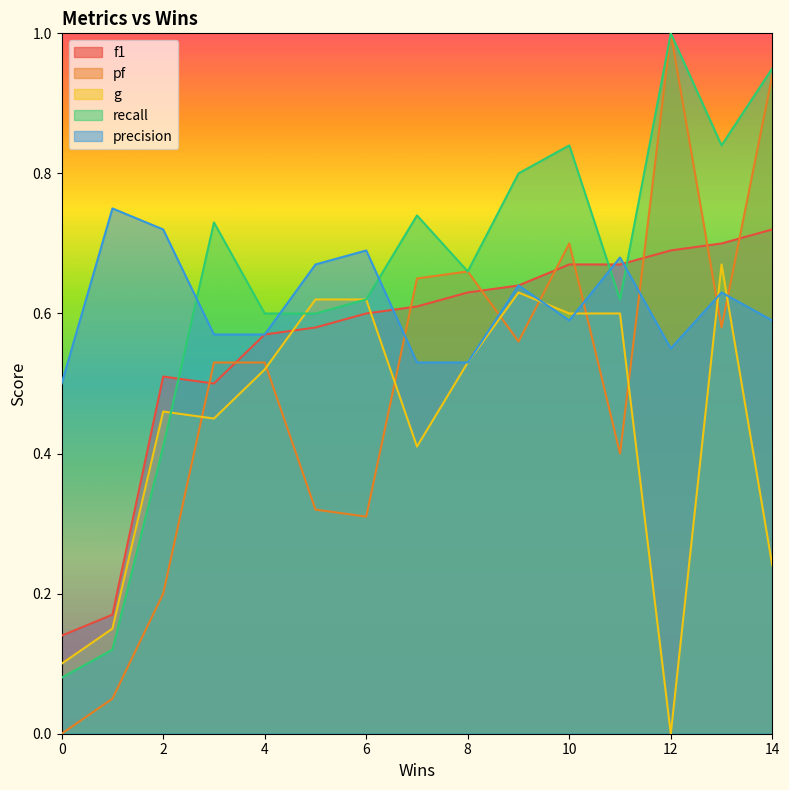

Reading right to left, what are all the values shown in this chart?

f1: 0.7	0.7	0.7	0.7	0.7	0.6	0.6	0.6	0.6	0.6	0.6	0.5	0.5	0.2	0.1
pf: 0.9	0.6	1.0	0.4	0.7	0.6	0.7	0.7	0.3	0.3	0.5	0.5	0.2	0.1	0.0
g: 0.2	0.7	0.0	0.6	0.6	0.6	0.5	0.4	0.6	0.6	0.5	0.5	0.5	0.1	0.1
recall: 0.9	0.8	1.0	0.6	0.8	0.8	0.7	0.7	0.6	0.6	0.6	0.7	0.4	0.1	0.1
precision: 0.6	0.6	0.6	0.7	0.6	0.6	0.5	0.5	0.7	0.7	0.6	0.6	0.7	0.8	0.5